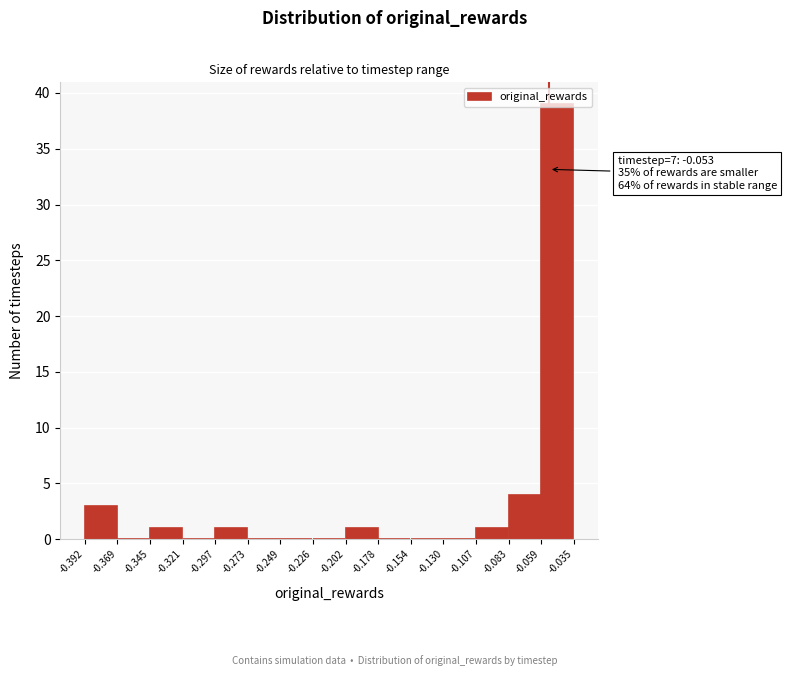

Over which range of the x-axis is the bar tallest?

-0.059 to -0.035